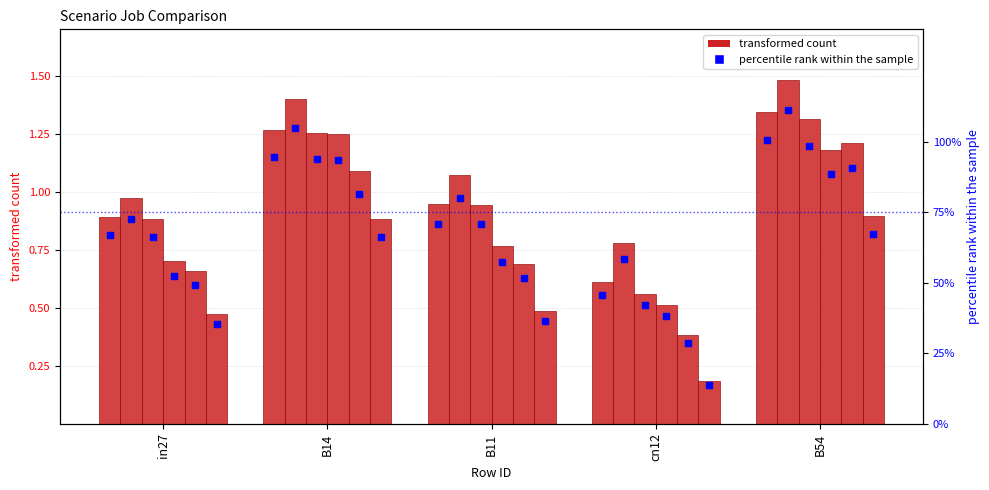

Reading right to left, what are all the values shown in this chart?

job552_scenario0_1113: 1.3	0.6	0.9	1.3	0.9
job554_scenario1_1116: 1.5	0.8	1.1	1.4	1.0
job567_scenario1_1140: 1.3	0.6	0.9	1.3	0.9
job568_scenario2_1146: 1.2	0.5	0.8	1.3	0.7
job571_scenario1_1149: 1.2	0.4	0.7	1.1	0.7
job572_scenario0_1150: 0.9	0.2	0.5	0.9	0.5